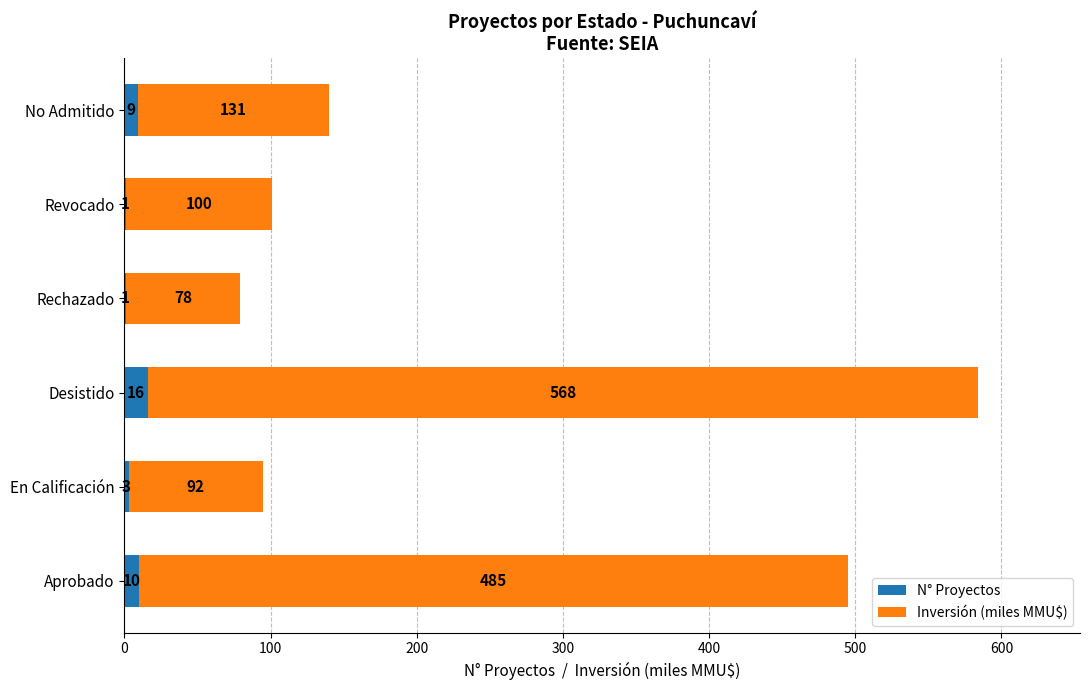

Which category has the highest value in the N° Proyectos series?

Desistido